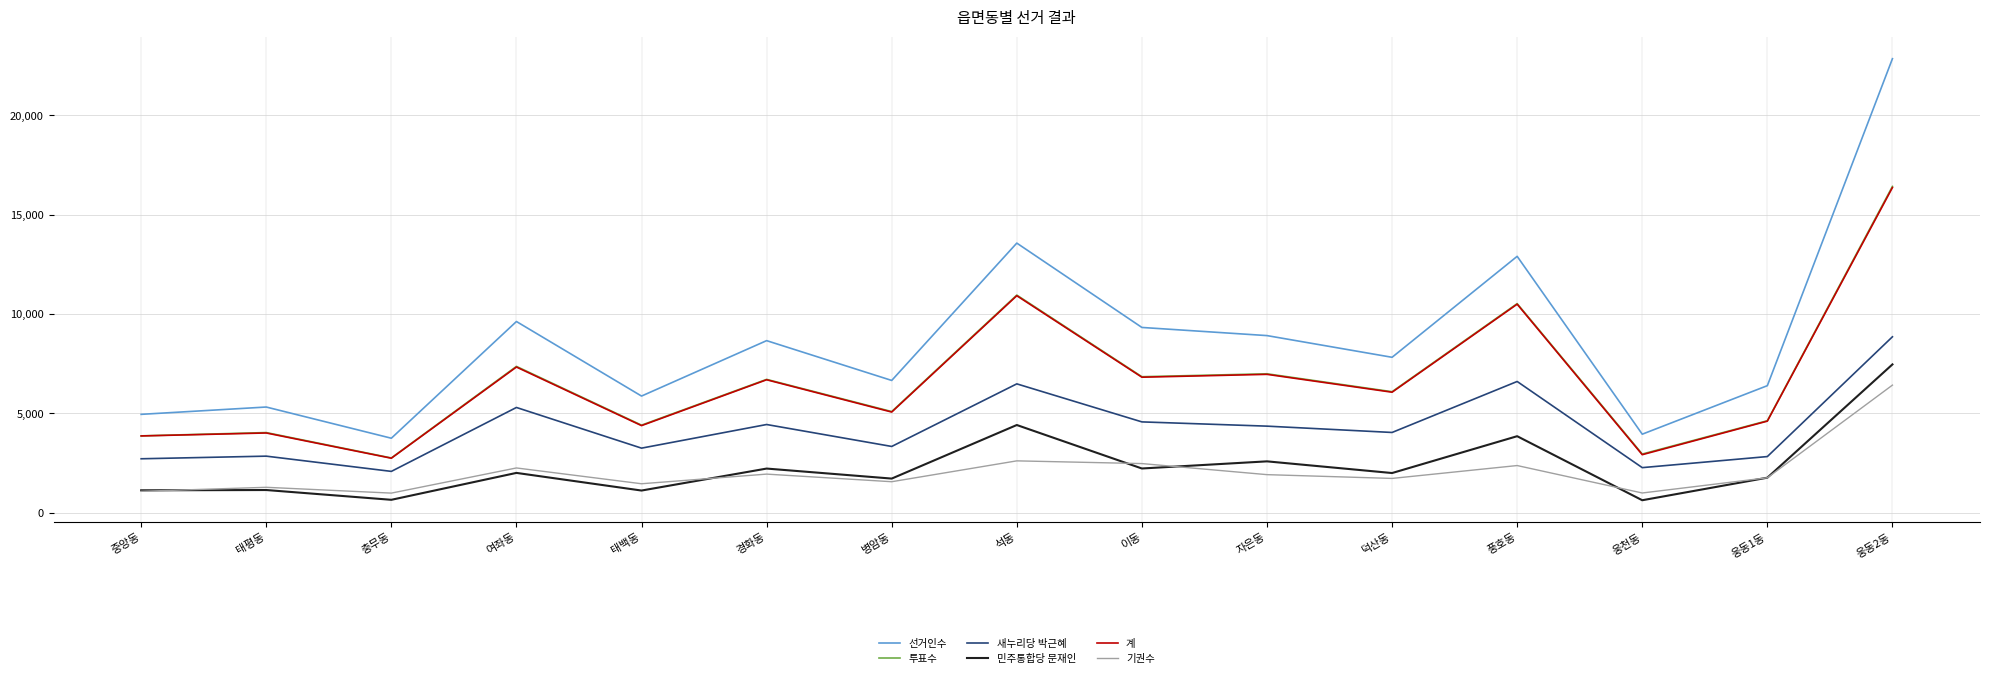

Does the chart display data point markers on the line(s)?

No